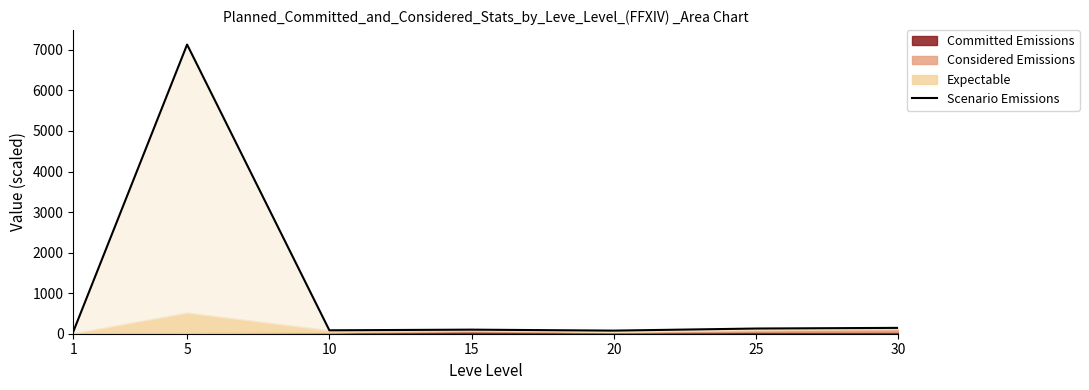

Rank the categories by value from lowest to highest.

1, 20, 10, 15, 25, 30, 5